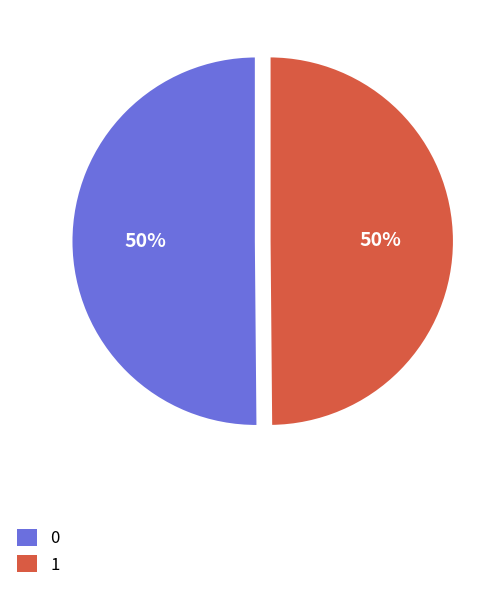

Combined, do 0 and 1 account for over 50%?

Yes